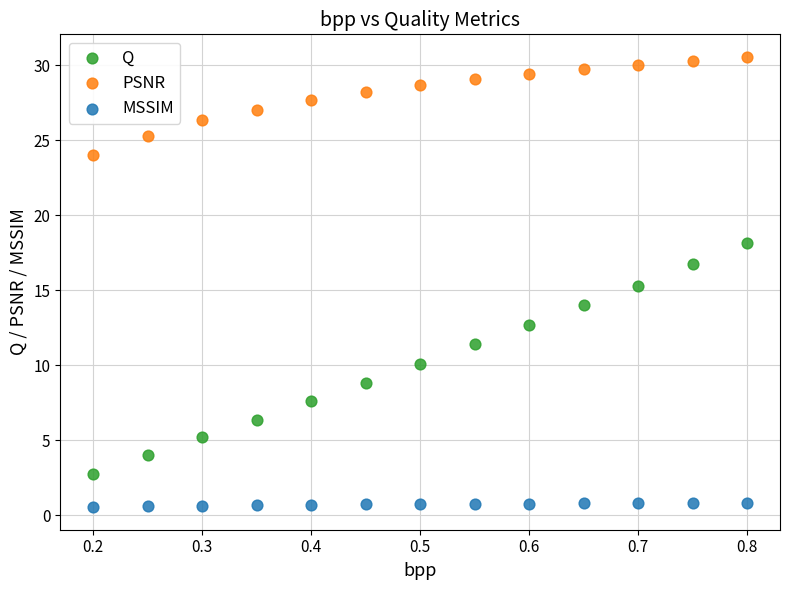

Across all data points, what is the range of Y values (max minus min)?

30.0